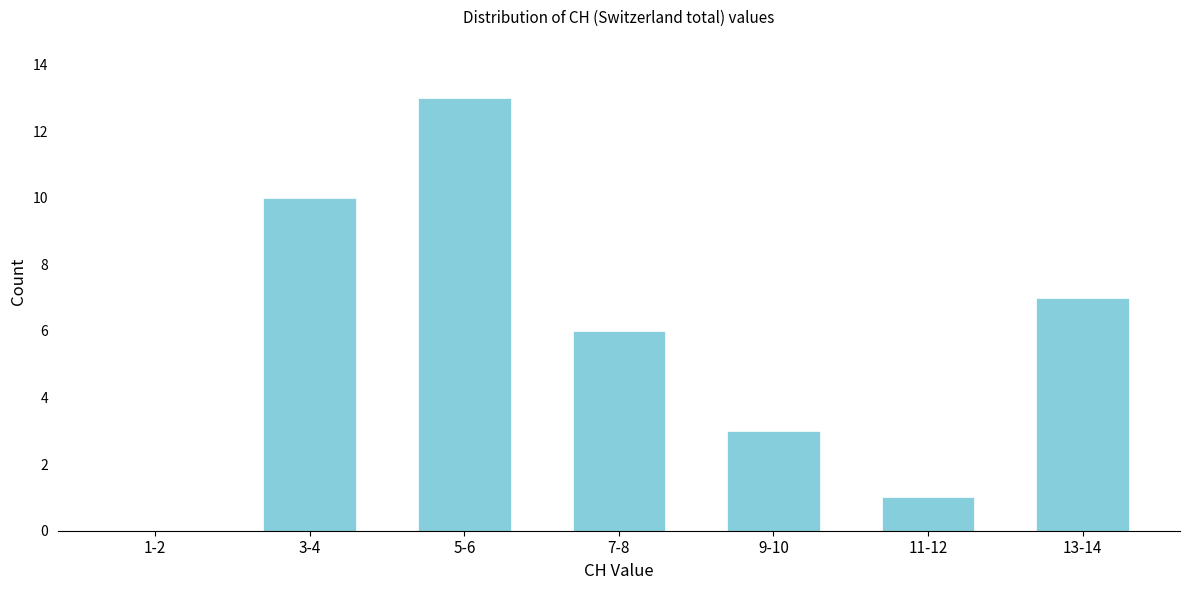

Reading left to right, extract all data points from this chart.

1-2=0	3-4=10	5-6=13	7-8=6	9-10=3	11-12=1	13-14=7